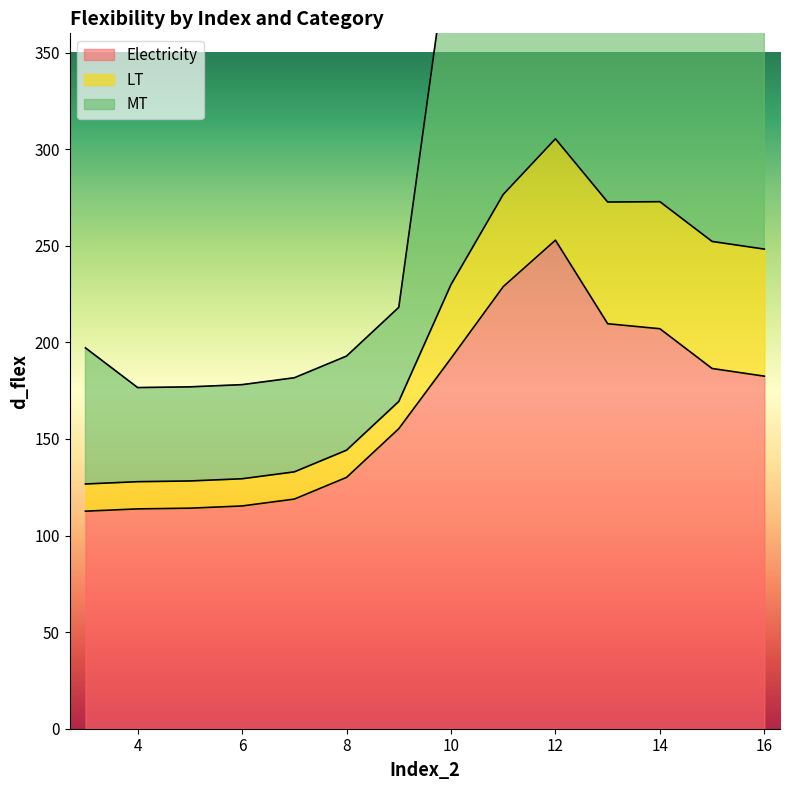

What is the highest value of the Electricity series?

252.9